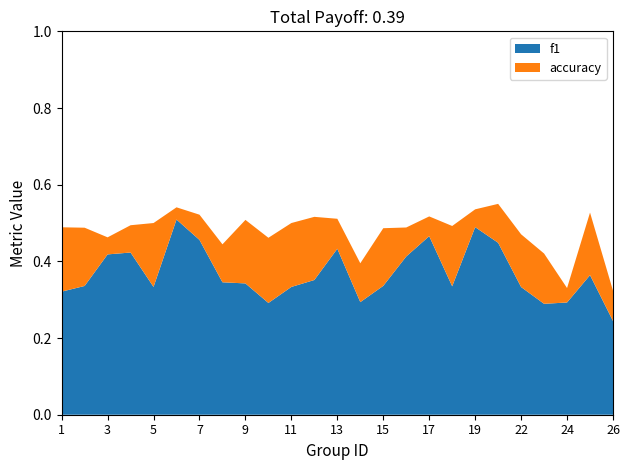

Reading right to left, what are all the values shown in this chart?

f1: 26=0.2	25=0.4	24=0.3	23=0.3	22=0.3	21=0.4	19=0.5	18=0.3	17=0.5	16=0.4	15=0.3	14=0.3	13=0.4	12=0.4	11=0.3	10=0.3	9=0.3	8=0.3	7=0.5	6=0.5	5=0.3	4=0.4	3=0.4	2=0.3	1=0.3
accuracy: 26=0.3	25=0.5	24=0.3	23=0.4	22=0.5	21=0.6	19=0.5	18=0.5	17=0.5	16=0.5	15=0.5	14=0.4	13=0.5	12=0.5	11=0.5	10=0.5	9=0.5	8=0.4	7=0.5	6=0.5	5=0.5	4=0.5	3=0.5	2=0.5	1=0.5